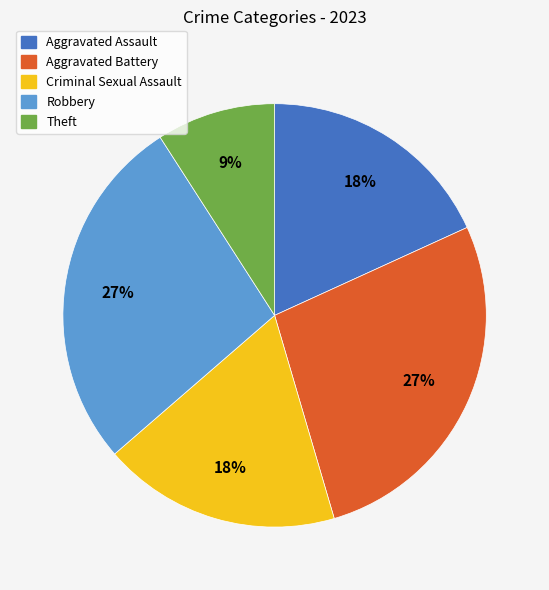

Is there any slice that represents more than half of the pie?

No